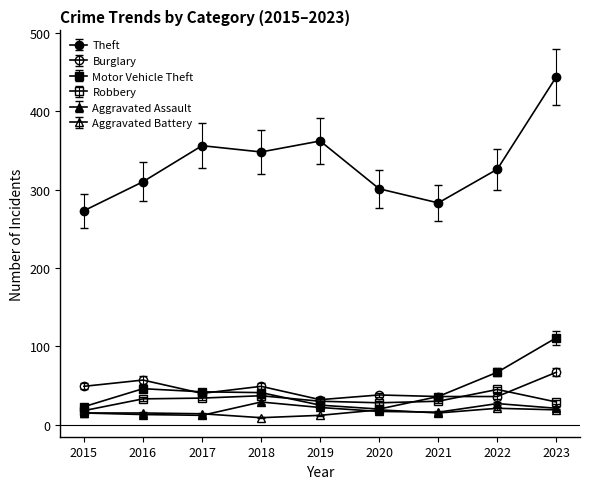

What is the average value of the Robbery series?

29.0